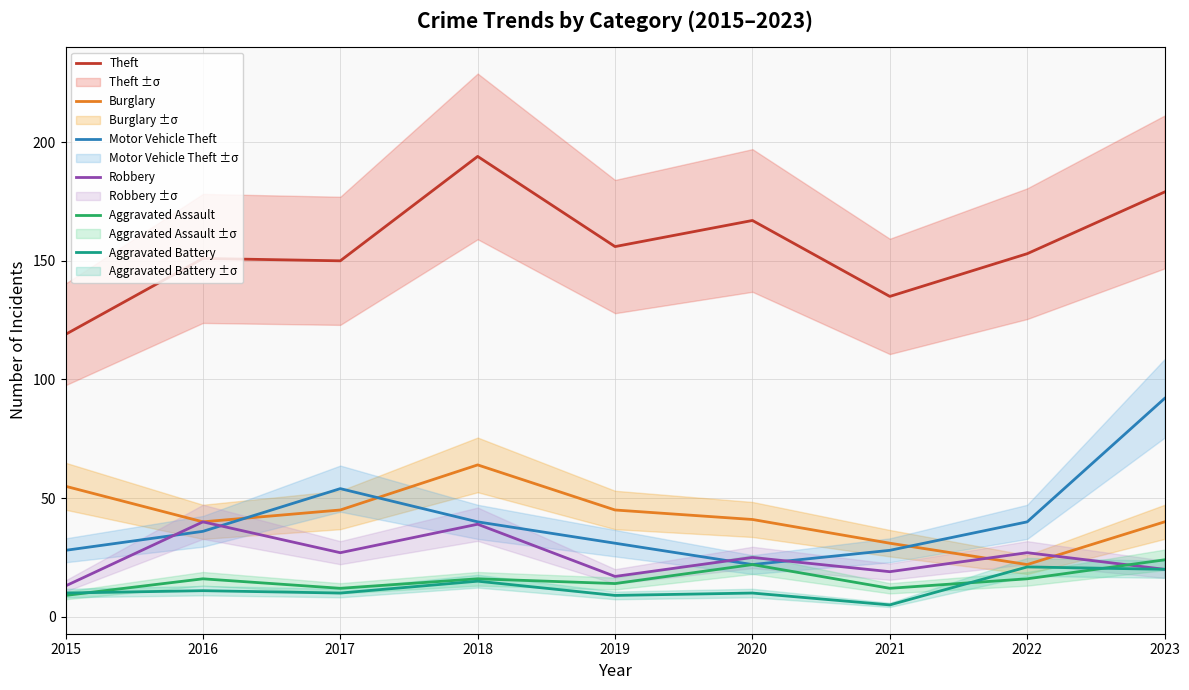

Where is Theft nearest to the value 156?

2019